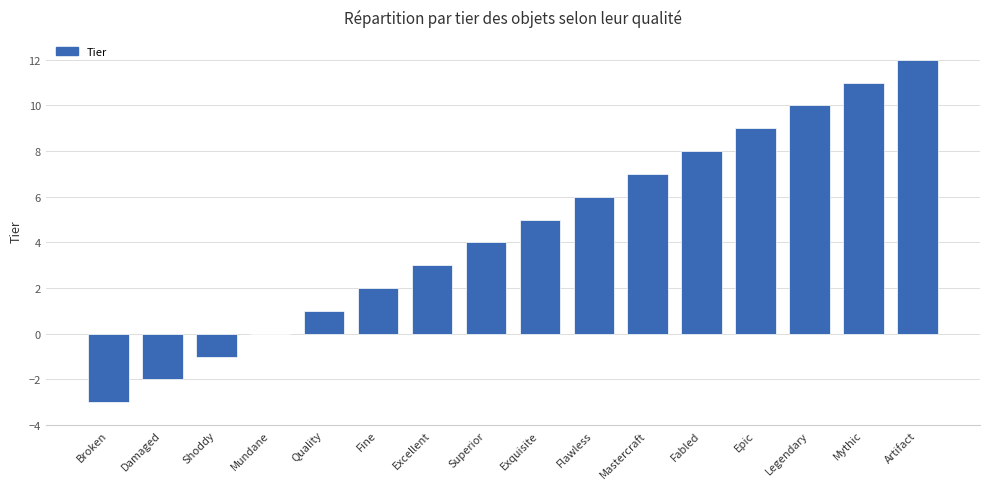

Are the bars horizontal?

No